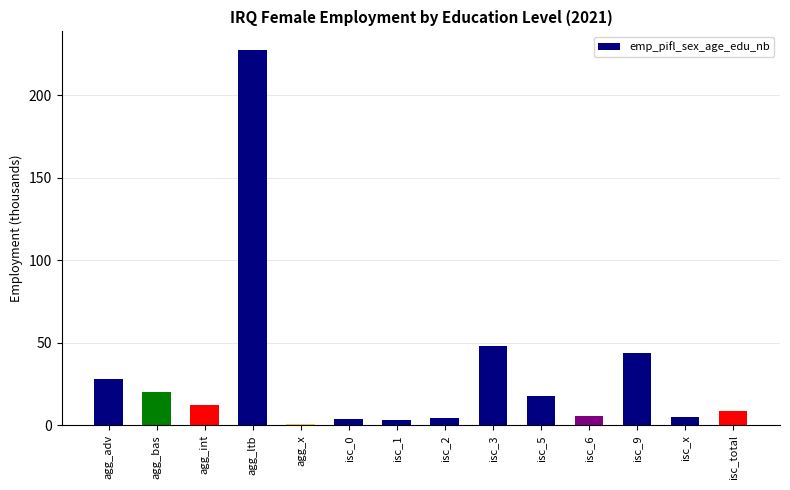

The value at agg_bas is 34.5. True or false?

False